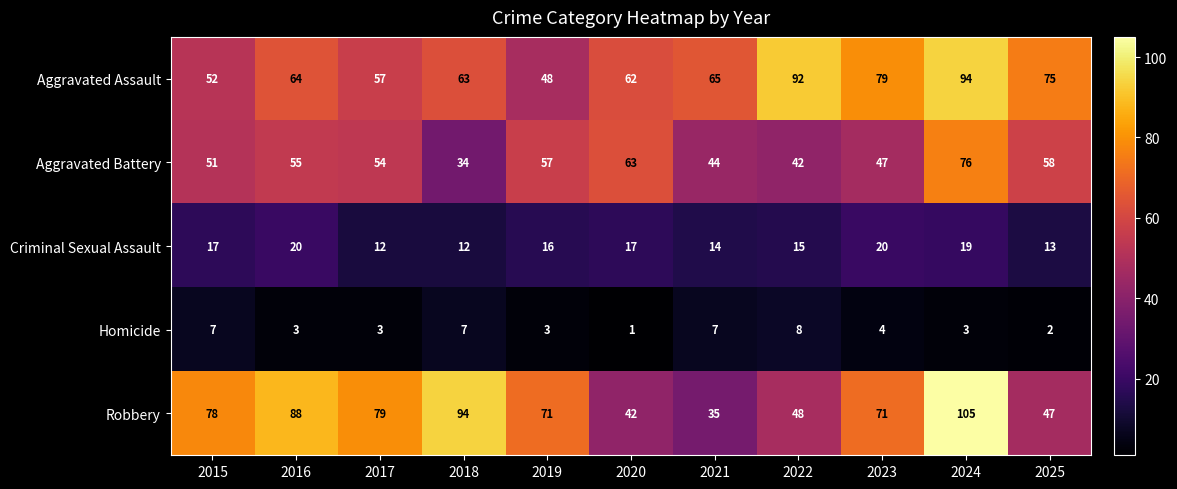

Which series has the largest total across all categories?

Robbery